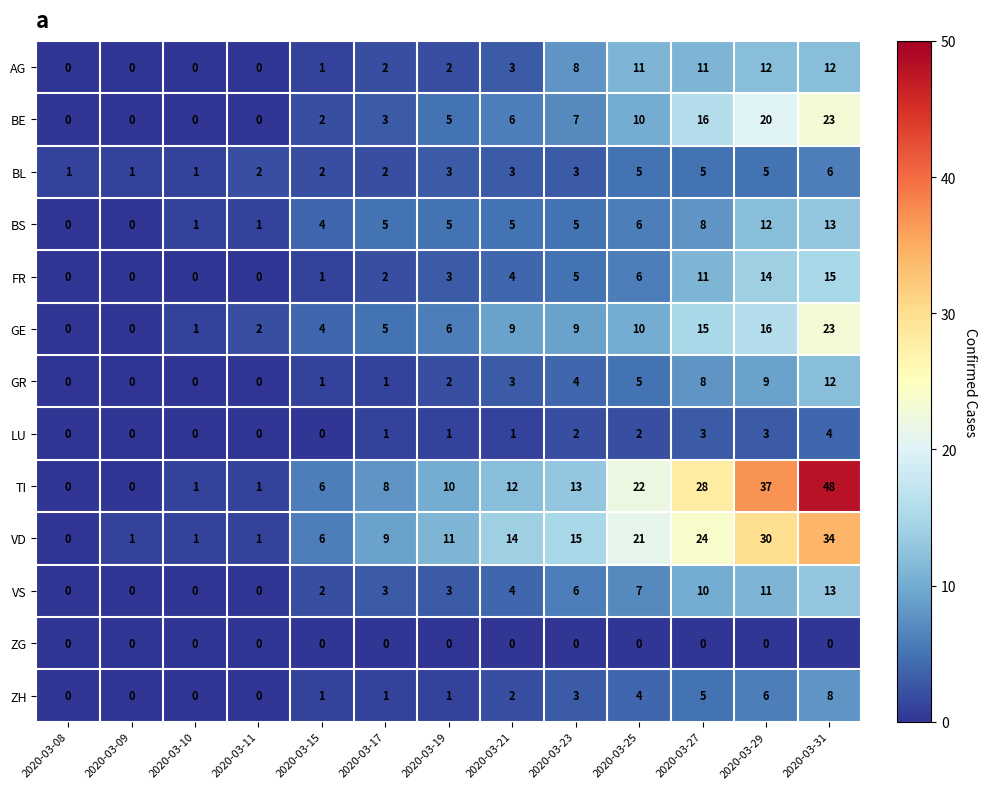

What is the total value across all series at 2020-03-19?

52